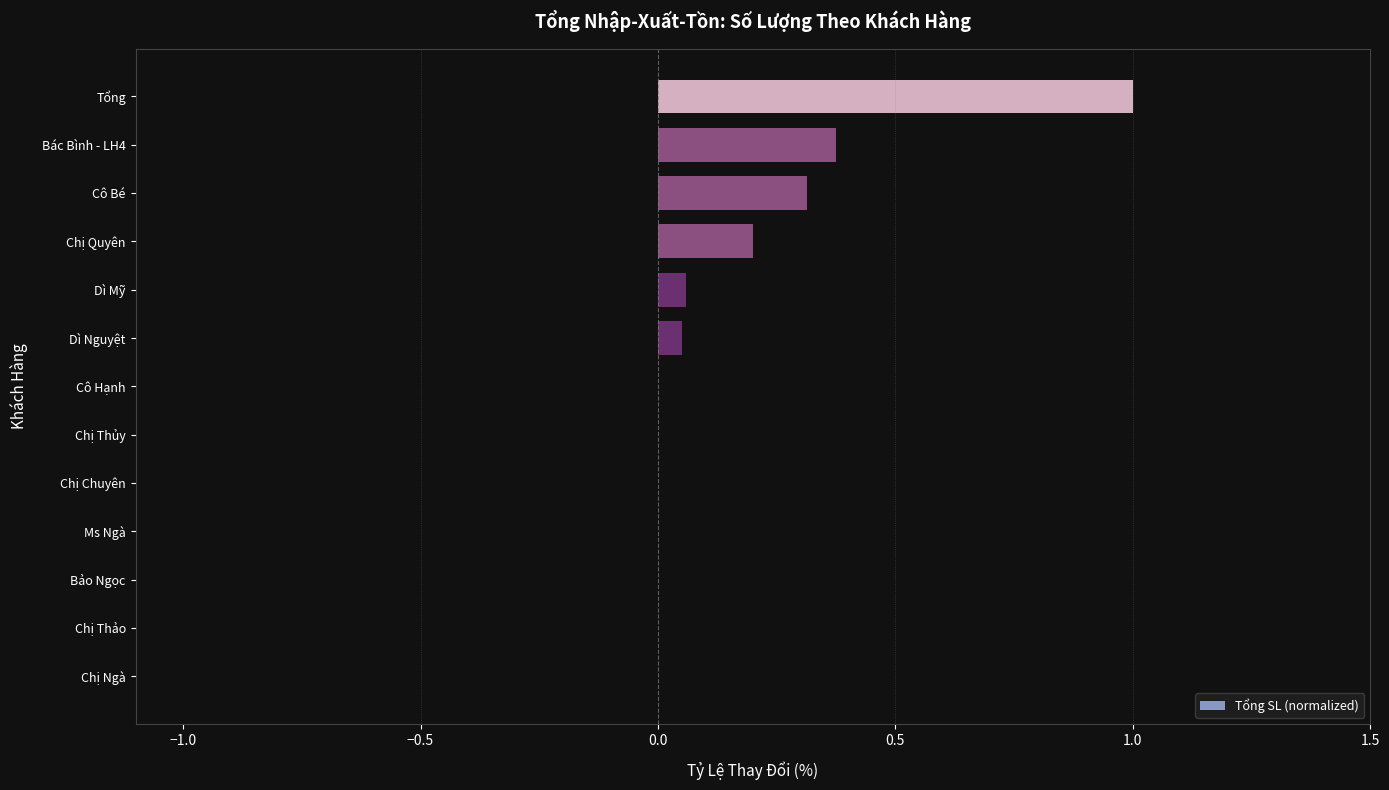

What is the greatest value displayed?

1.0